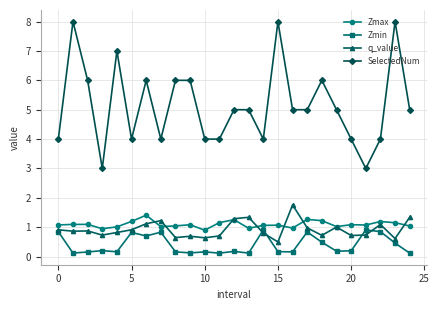

What is the value of the q_value point at the 8th from the left?

1.2